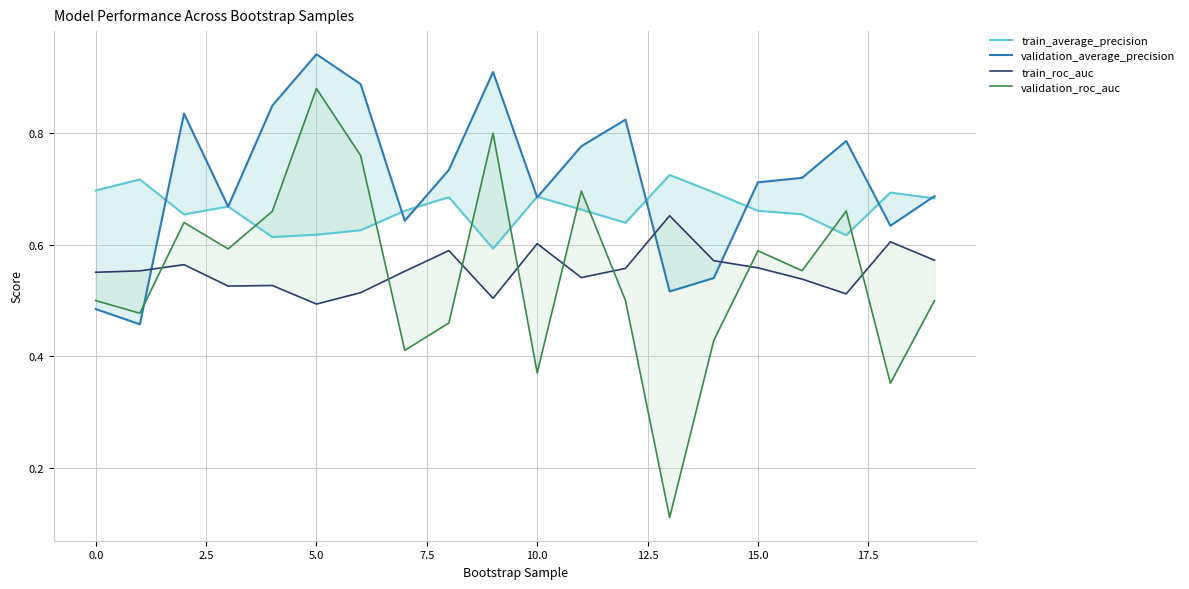

True or false: validation_roc_auc and validation_average_precision cross at least once.

True